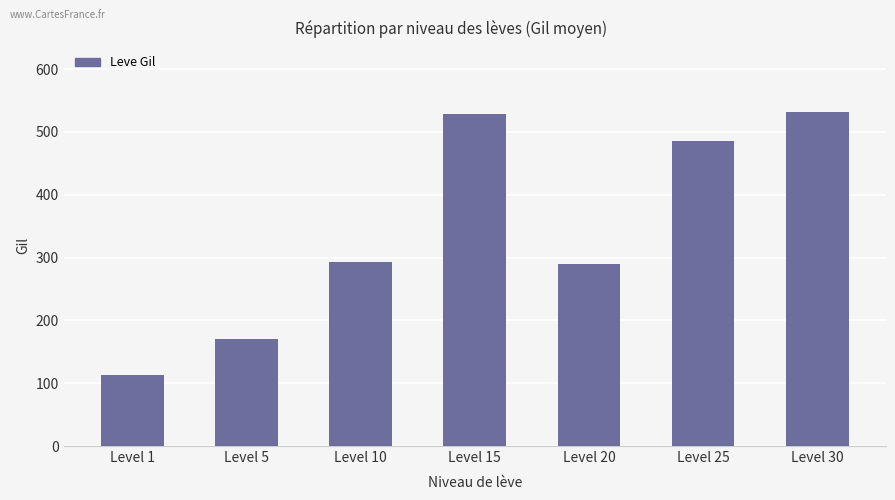

Which label corresponds to the smallest value in the chart?

Level 1